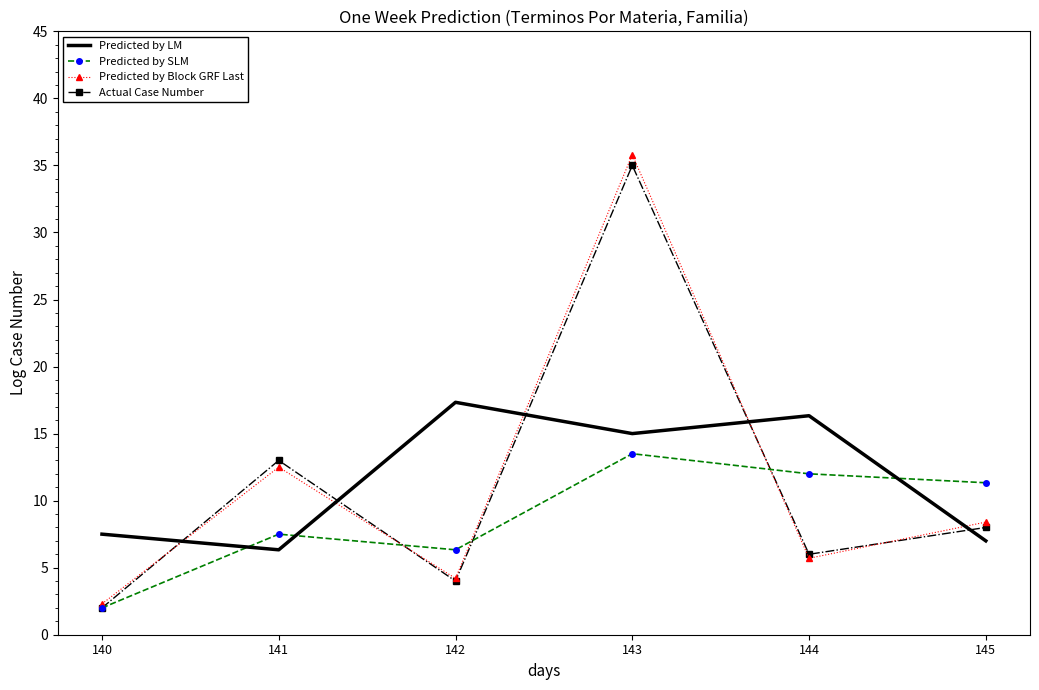

Reading left to right, what are all the values shown in this chart?

Predicted by LM: 7.5	6.3	17.3	15.0	16.3	7.0
Predicted by SLM: 2.0	7.5	6.3	13.5	12.0	11.3
Predicted by Block GRF Last: 2.3	12.5	4.2	35.8	5.7	8.4
Actual Case Number: 2.0	13.0	4.0	35.0	6.0	8.0